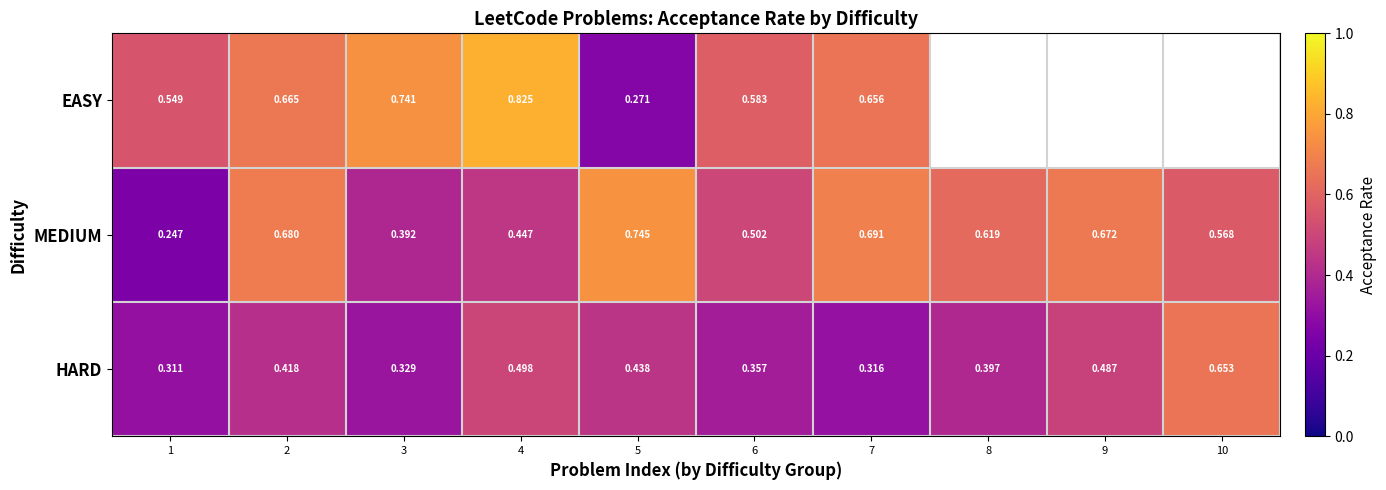

Rank the series at 4 from lowest to highest value.

MEDIUM, HARD, EASY